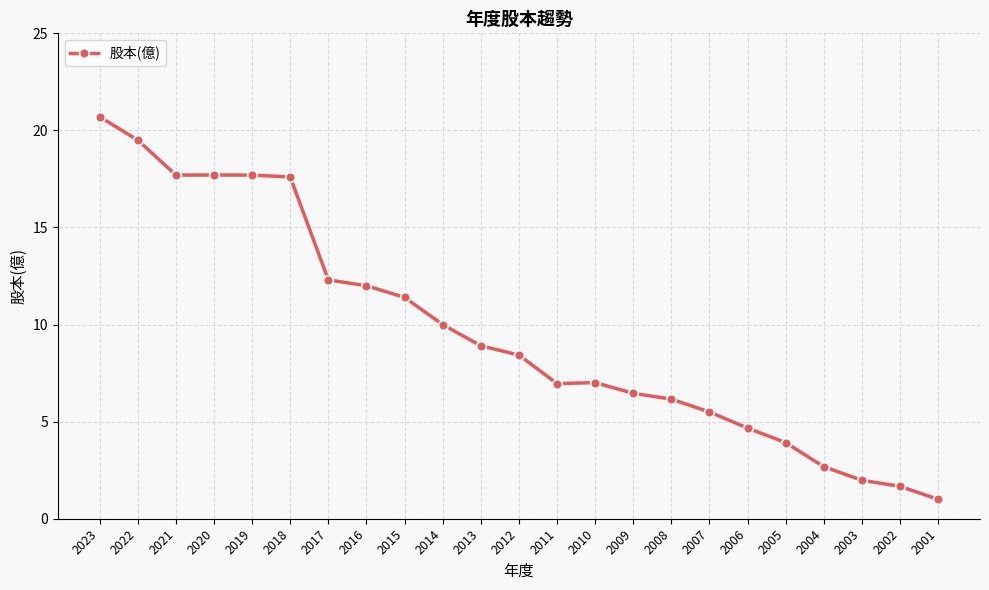

What is the difference between the maximum and minimum values?

19.7